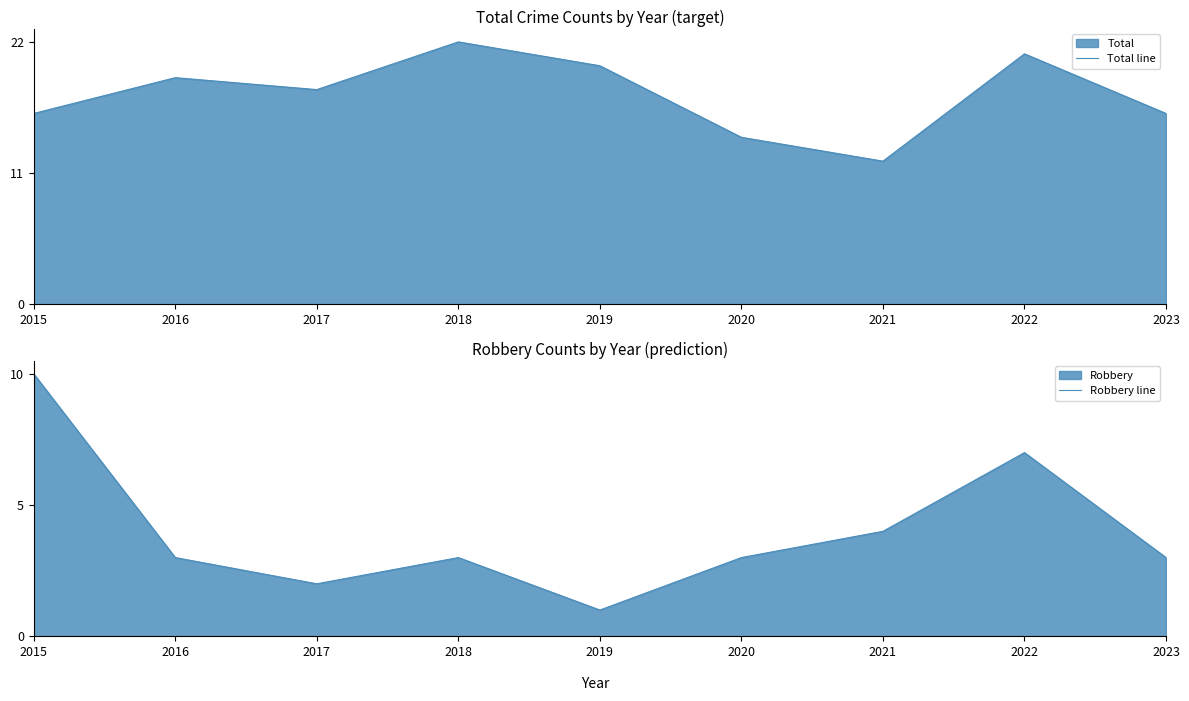

Does the chart have visible grid lines?

No